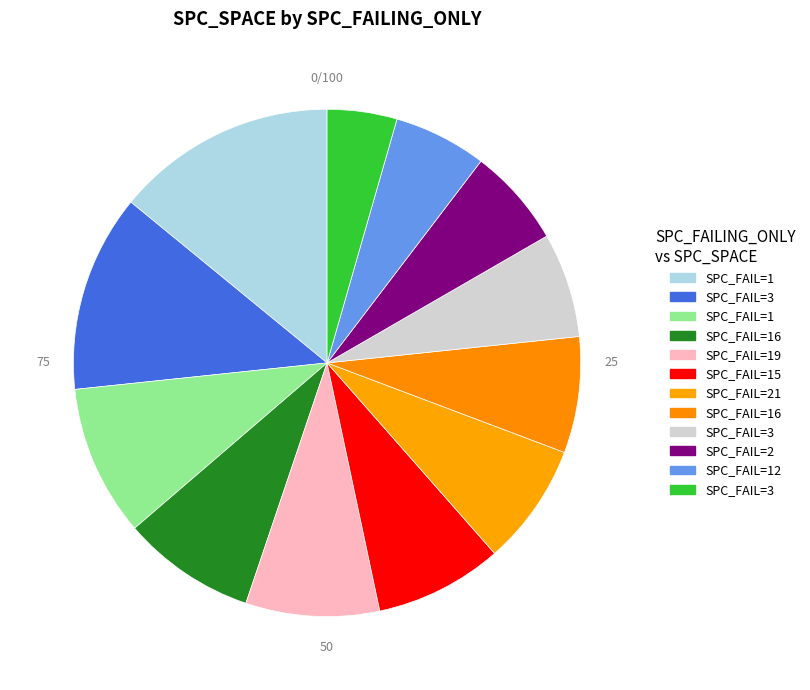

How many slices are in this pie chart?

12